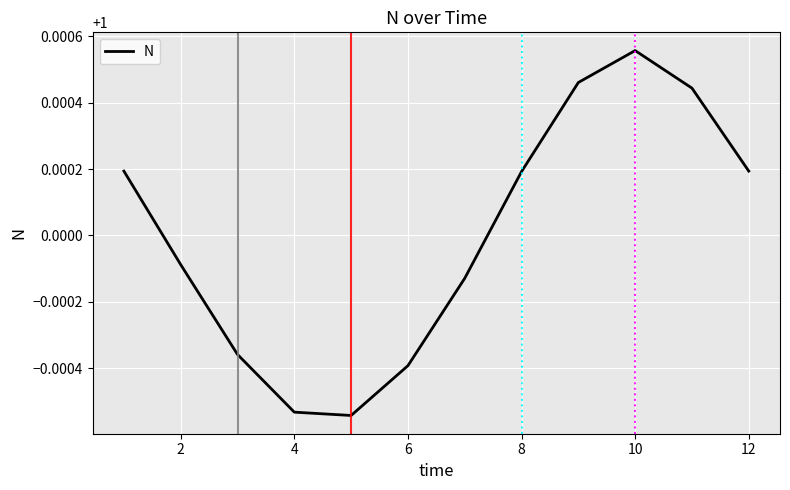

Does the chart have visible grid lines?

Yes